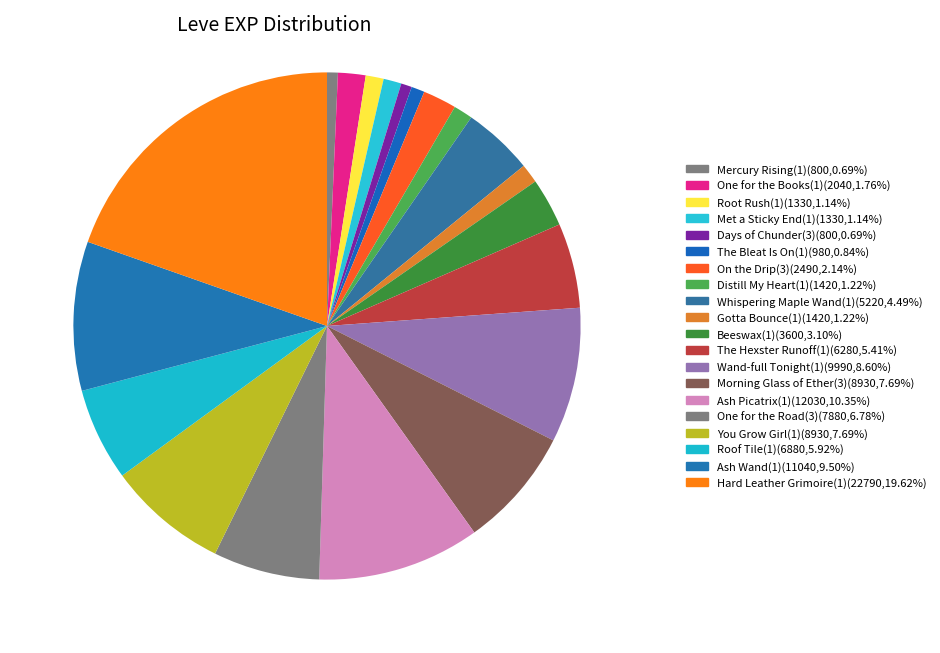

To the nearest percent, what is the difference between the largest and smallest slice percentages?

19%